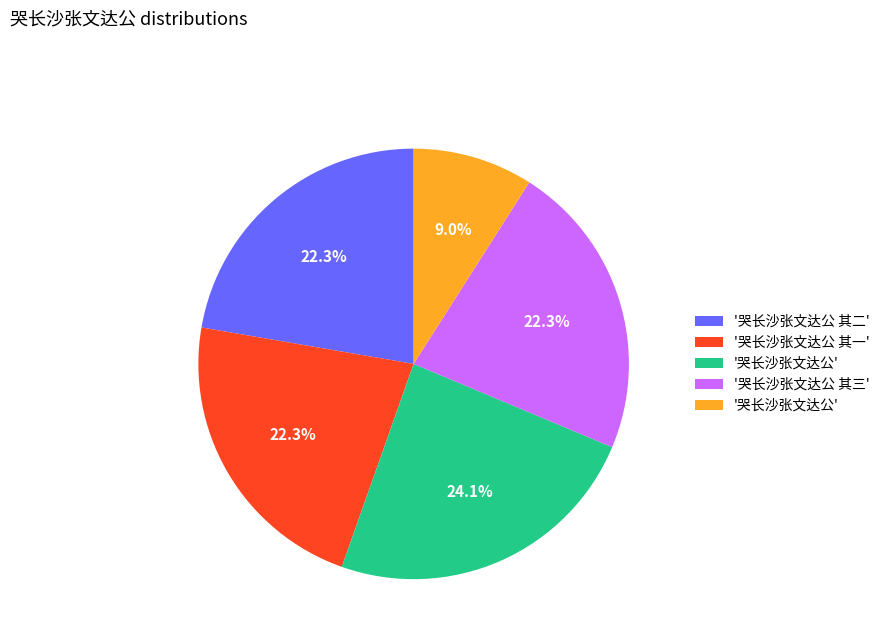

Is there a majority slice in this chart?

No